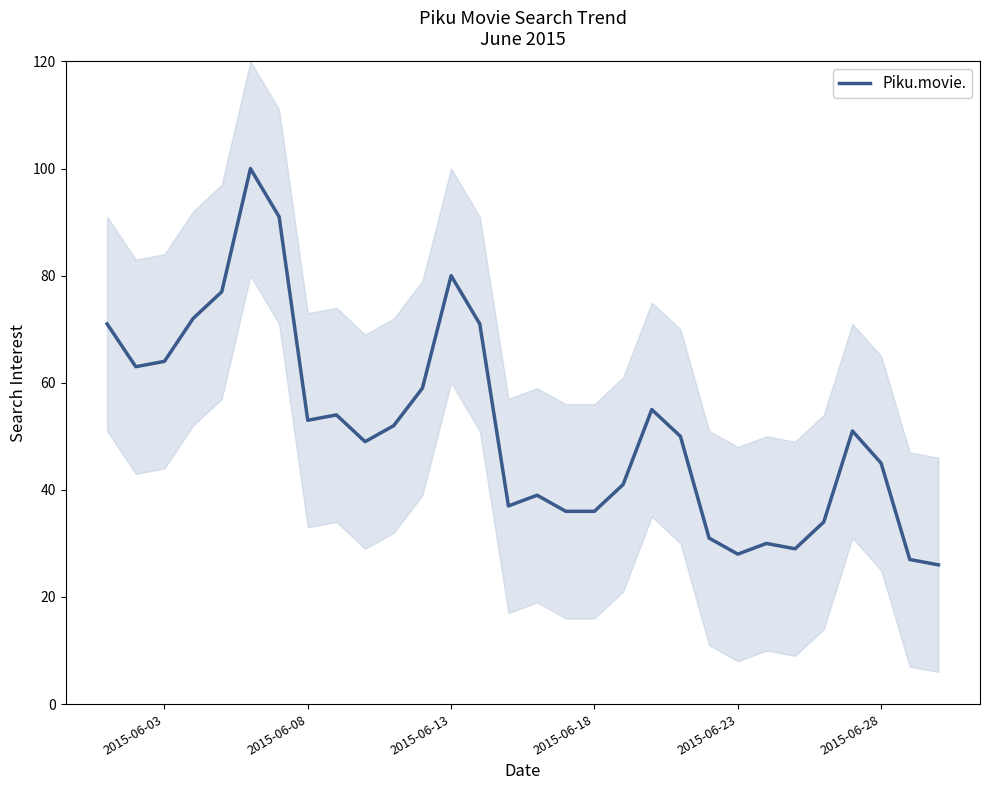

Is it true that Piku.movie. equals 51 at 2015-06-18?

False